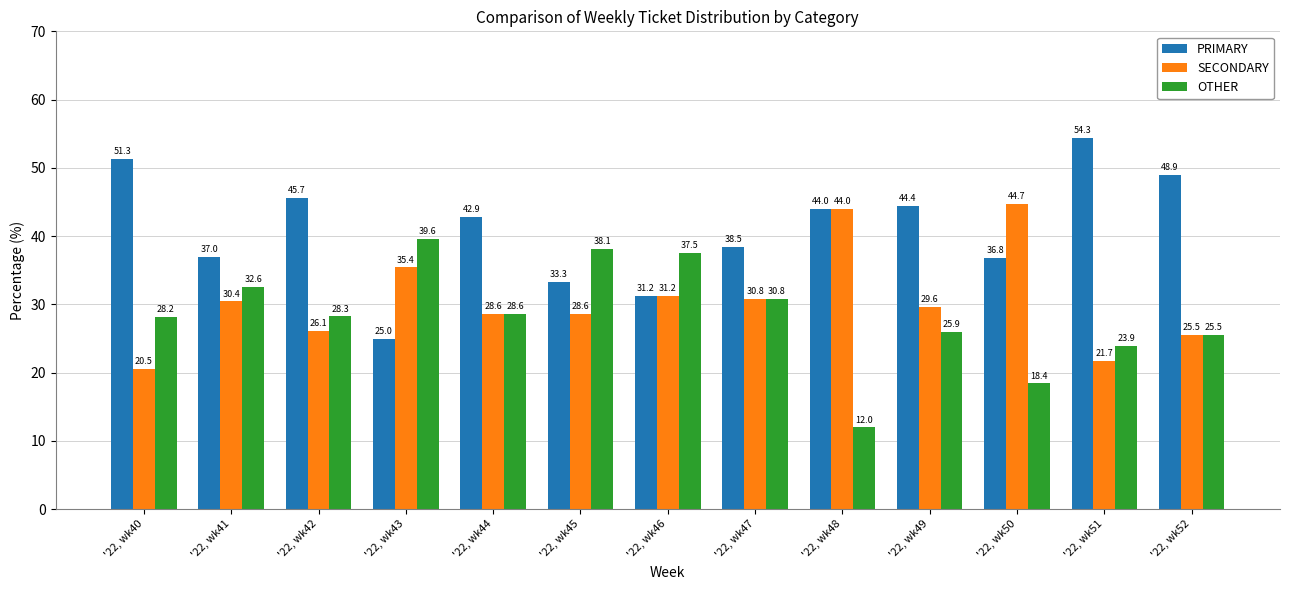

What is the approximate value of PRIMARY at '22, wk43?

25.0